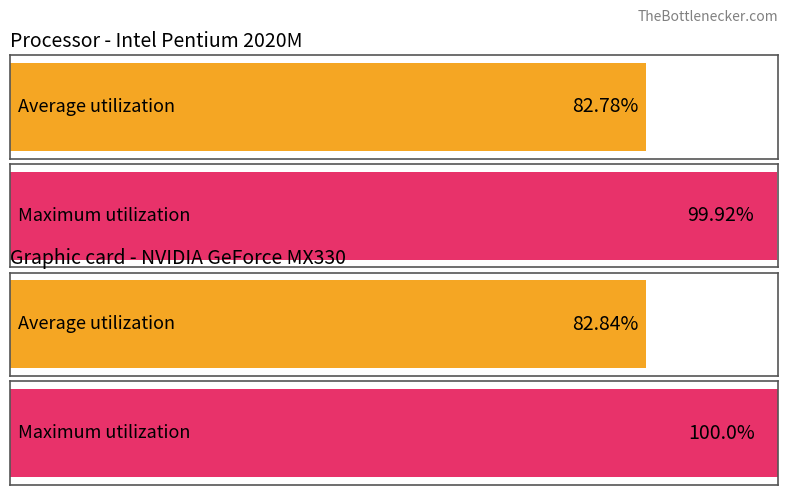

Does the chart contain stacked bars?

No